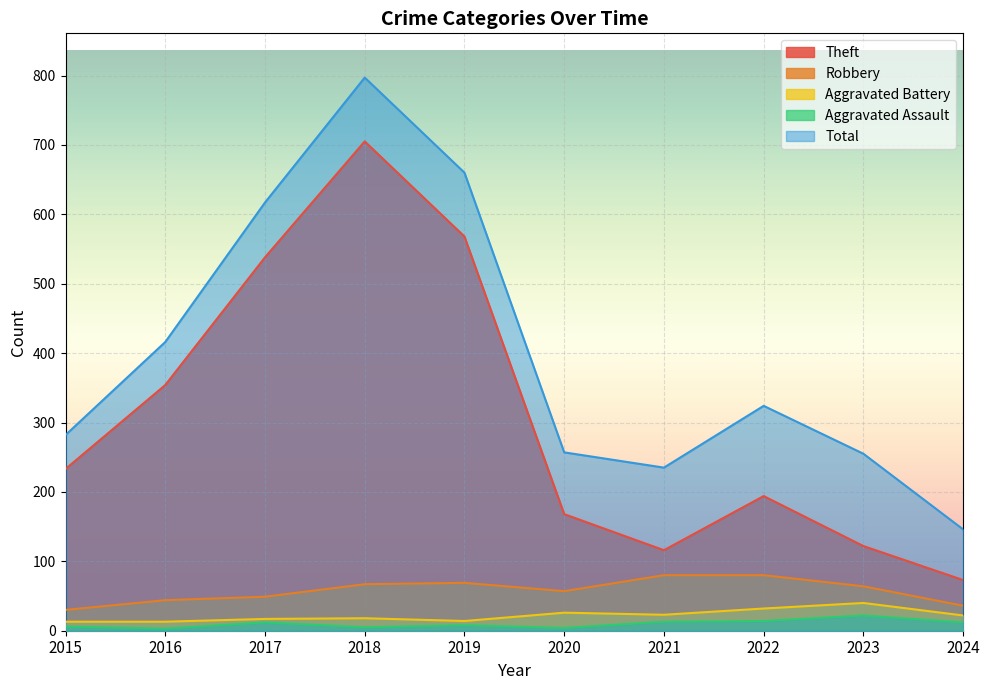

How many data points in Aggravated Assault are above 12?

3